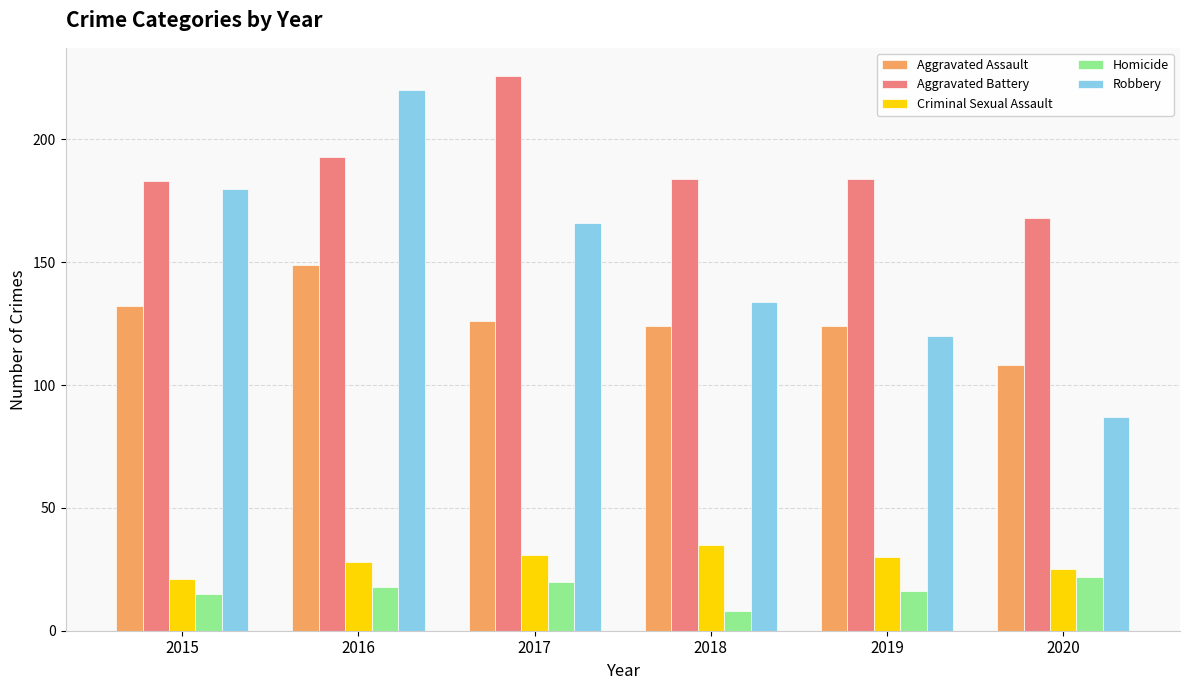

How many distinct data groups are displayed?

5